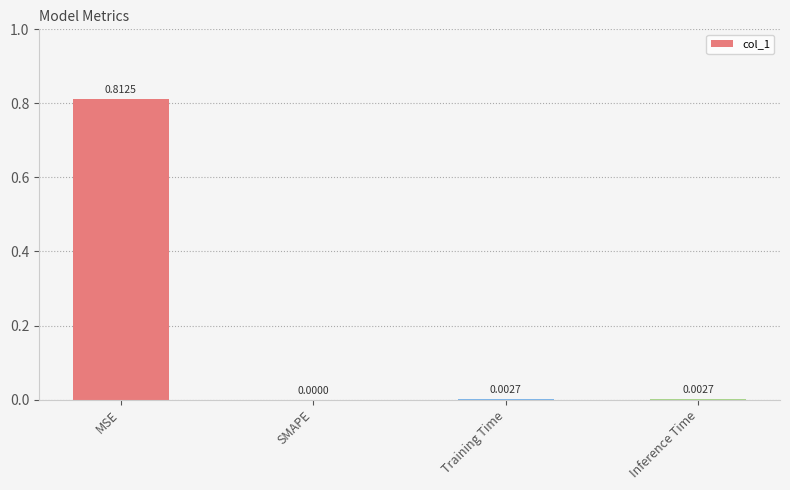

Between MSE and SMAPE, which is larger?

MSE